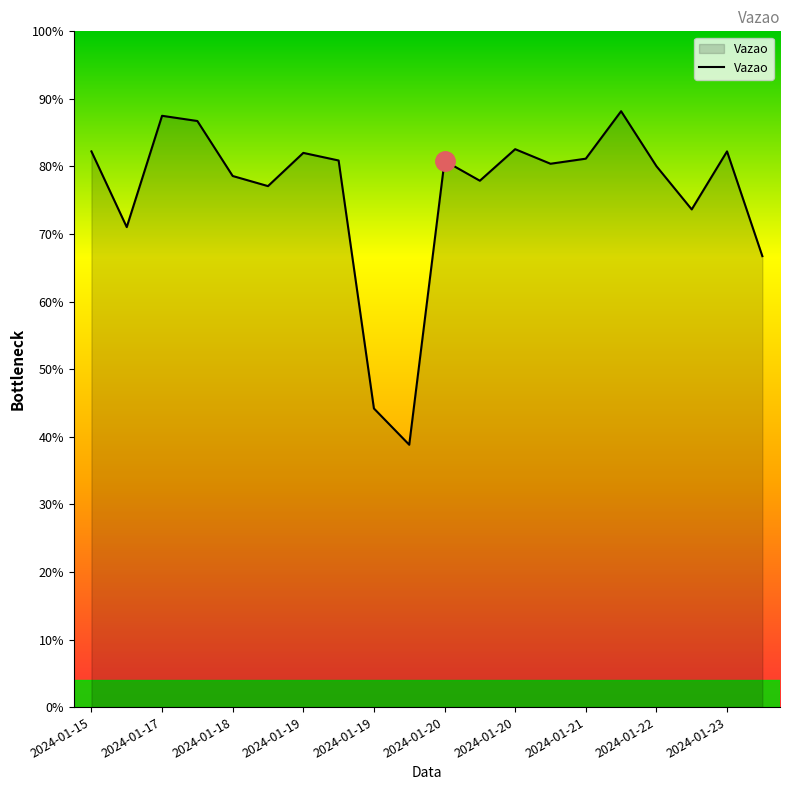

Does the chart display data point markers on the line(s)?

No